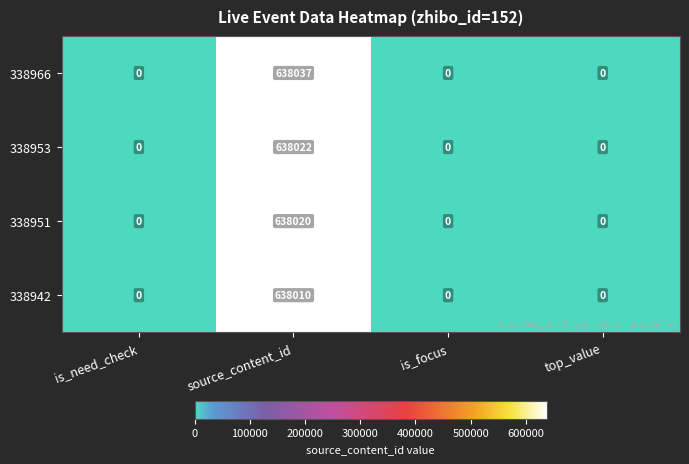

Reading right to left, list all the values displayed in this chart.

338966: top_value=0	is_focus=0	source_content_id=638037	is_need_check=0
338953: top_value=0	is_focus=0	source_content_id=638022	is_need_check=0
338951: top_value=0	is_focus=0	source_content_id=638020	is_need_check=0
338942: top_value=0	is_focus=0	source_content_id=638010	is_need_check=0